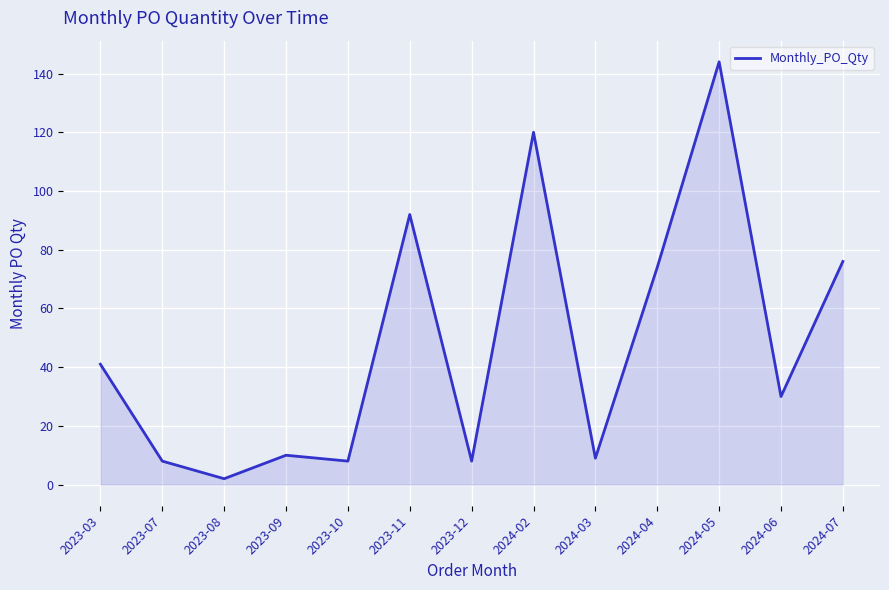

Which category has the lowest value across all series?

2023-08